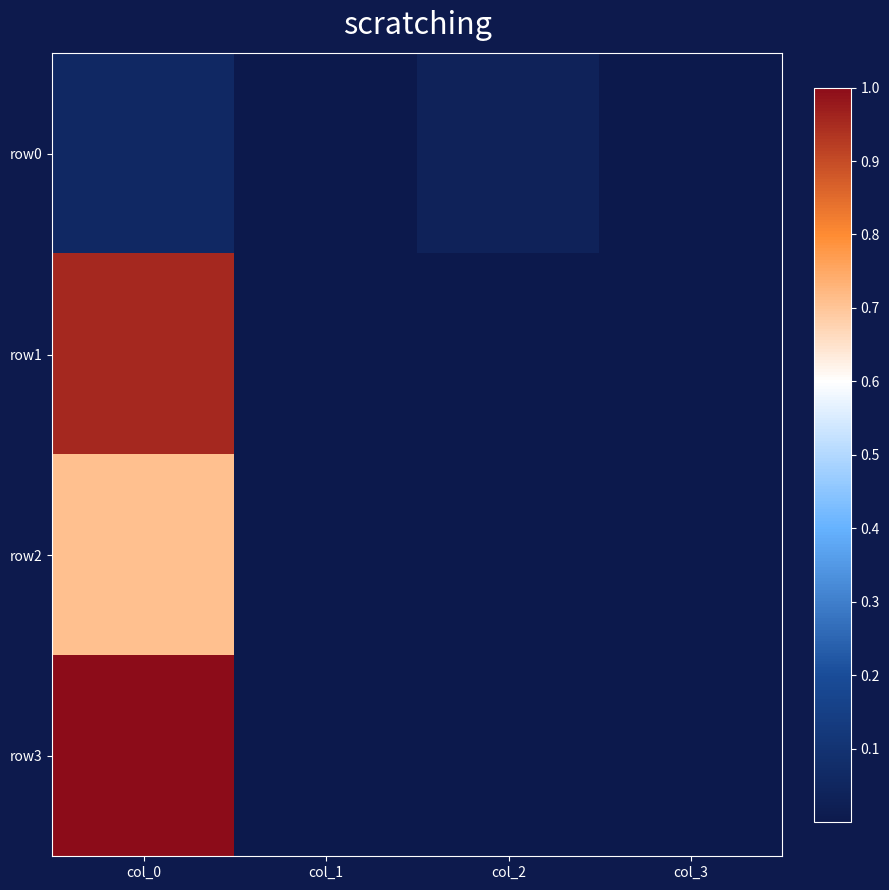

Which label corresponds to the smallest value in the chart?

col_3